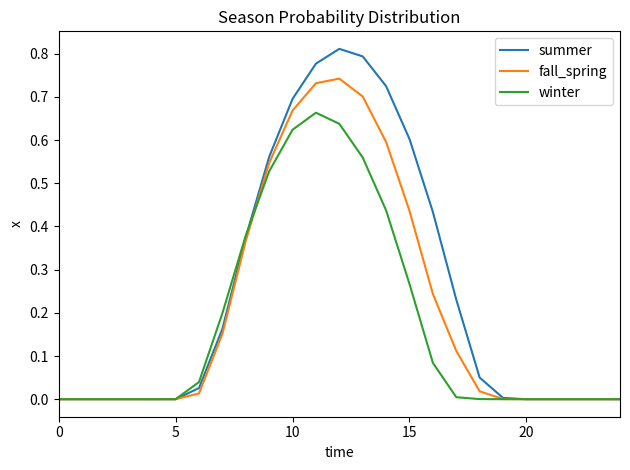

Which series has the largest range (max minus min)?

summer